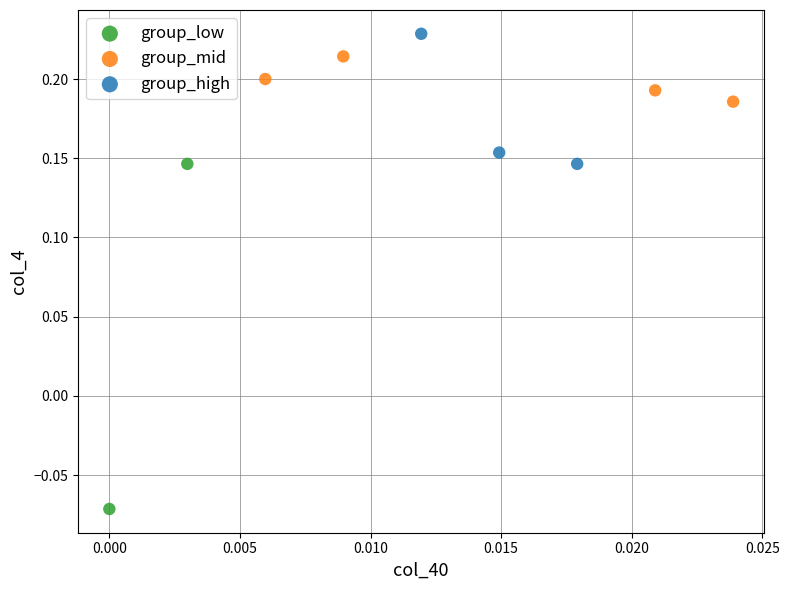

What are all the series names shown in the legend?

group_low, group_mid, group_high